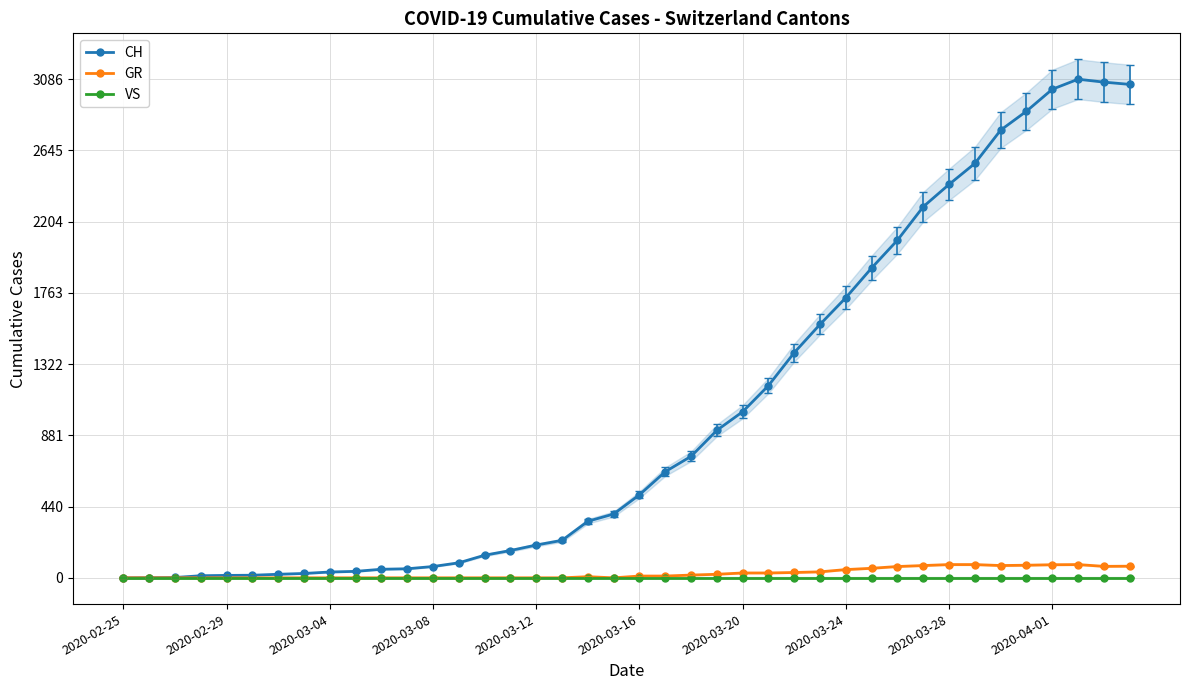

How many distinct data groups are displayed?

3